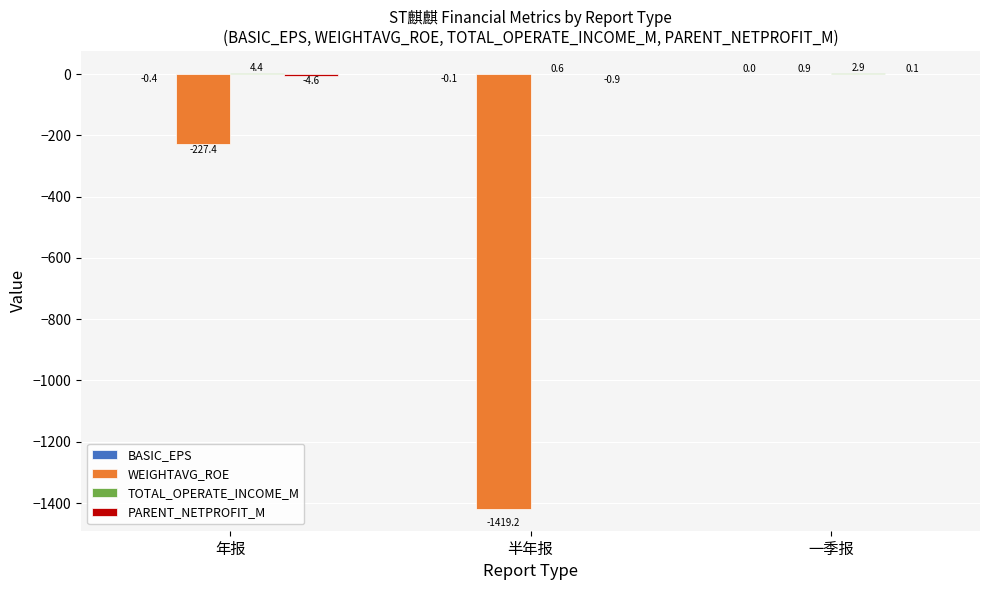

Which series changed the most between 年报 and 一季报?

WEIGHTAVG_ROE